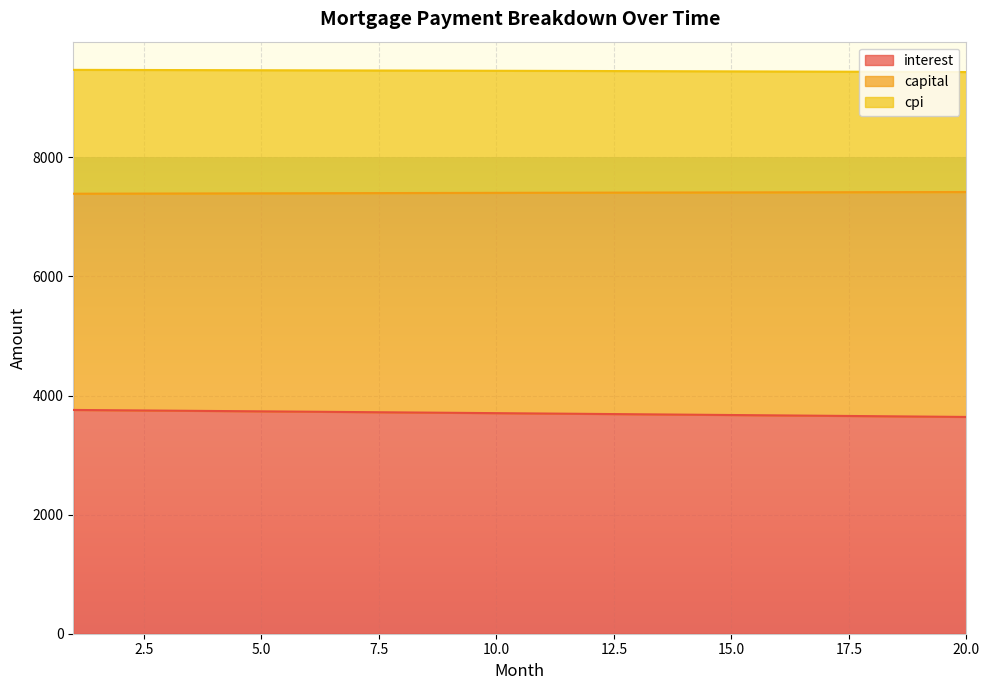

What is the maximum value for interest?

3757.8